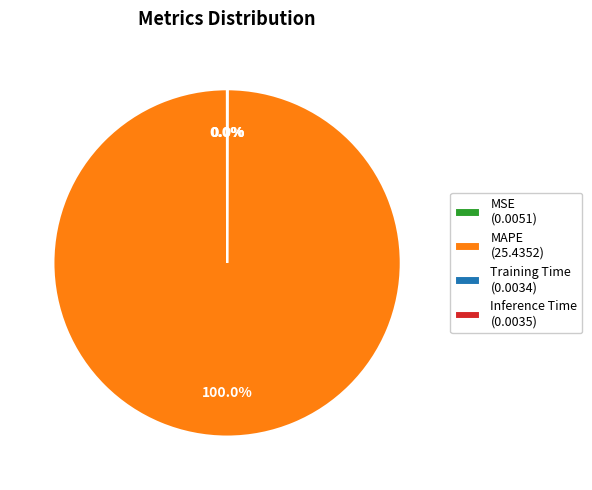

Is there any slice that represents more than half of the pie?

Yes